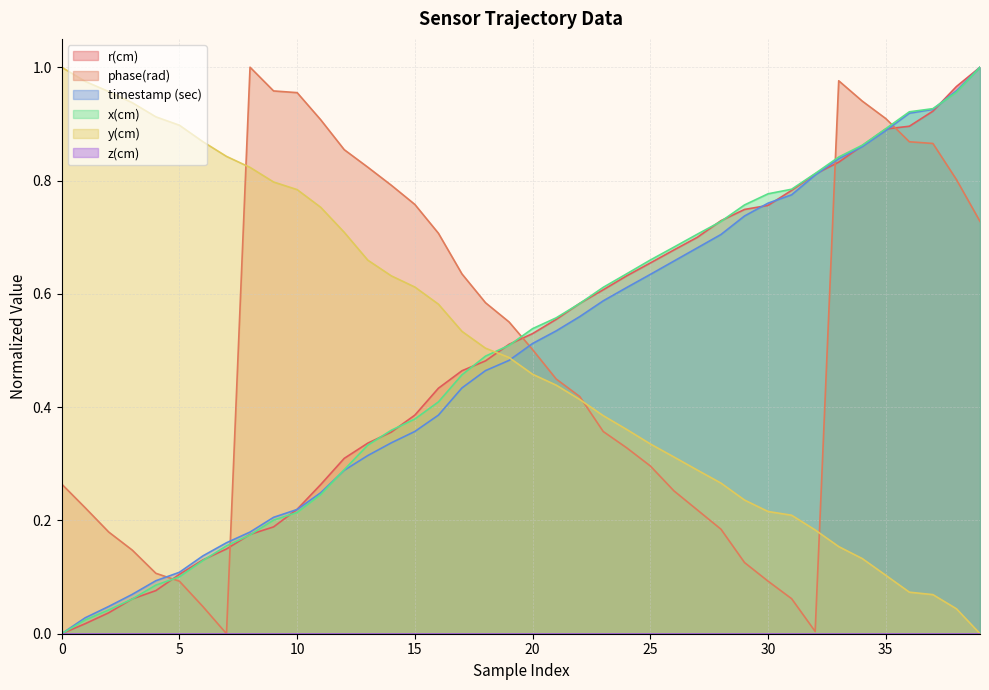

What is the difference between the maximum and minimum values in the phase(rad) series?

1.0